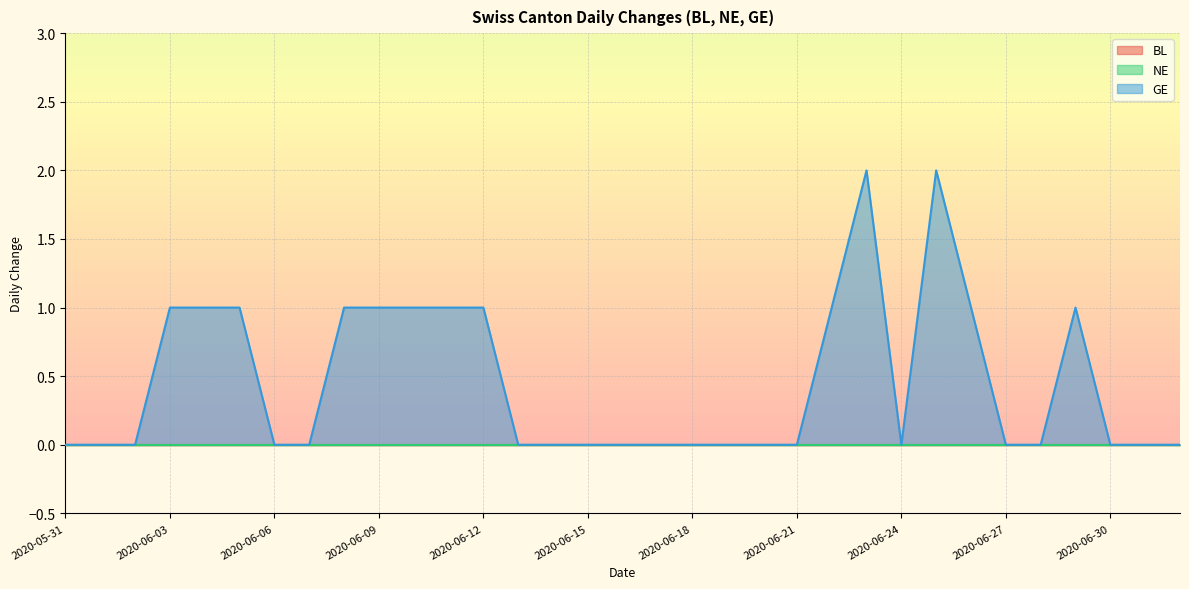

Where is BL nearest to the value 0?

2020-05-31